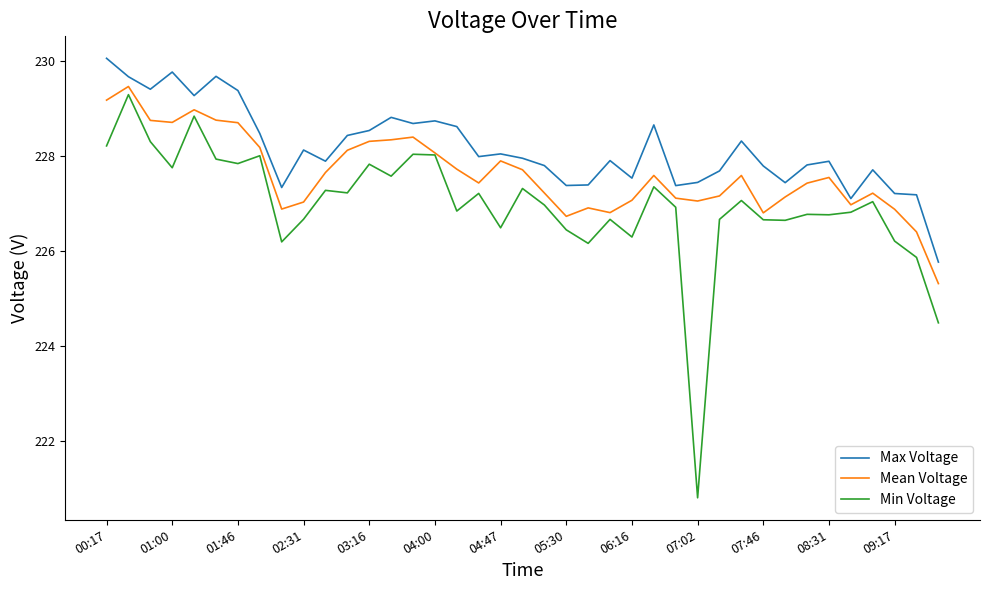

What is the maximum value for Max Voltage?

230.1